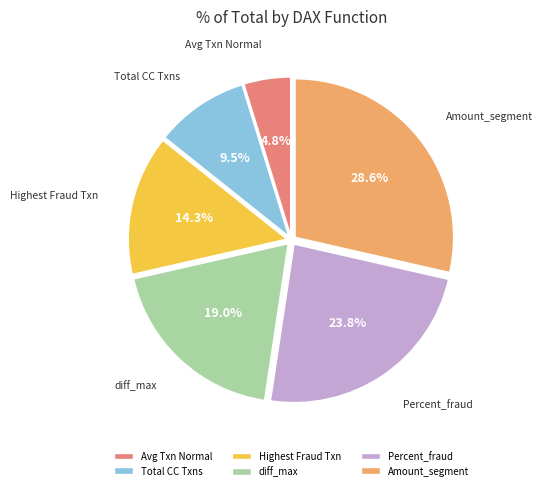

To the nearest percent, what is the average slice percentage?

17%